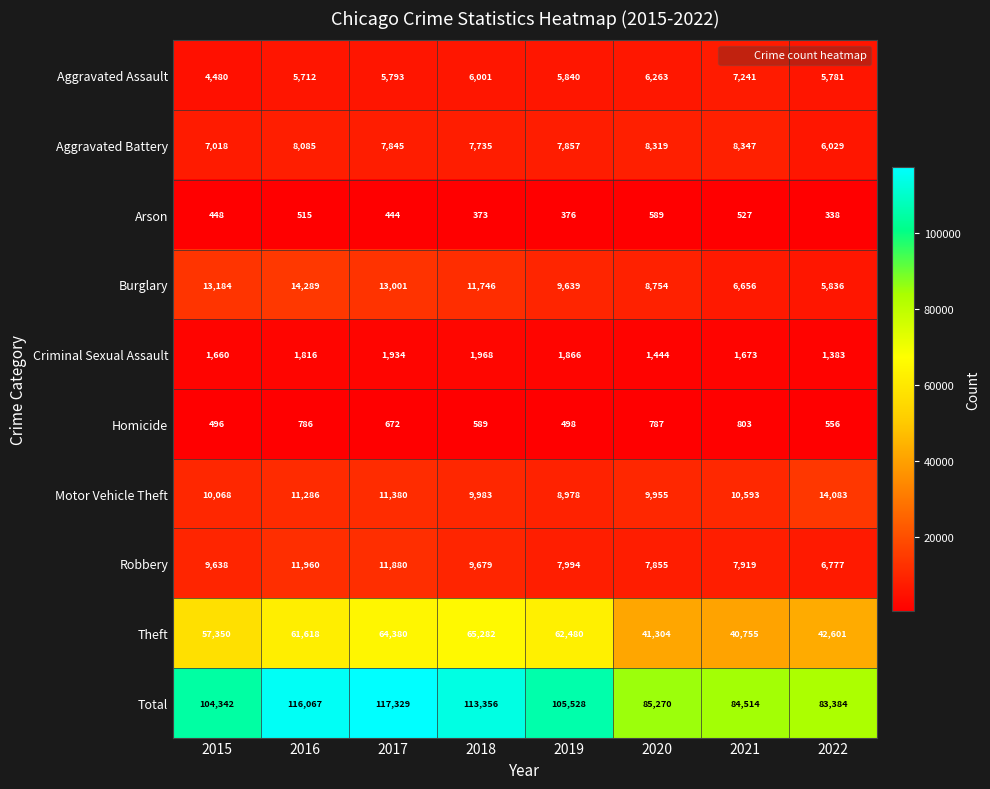

How many data points does each series have?

8